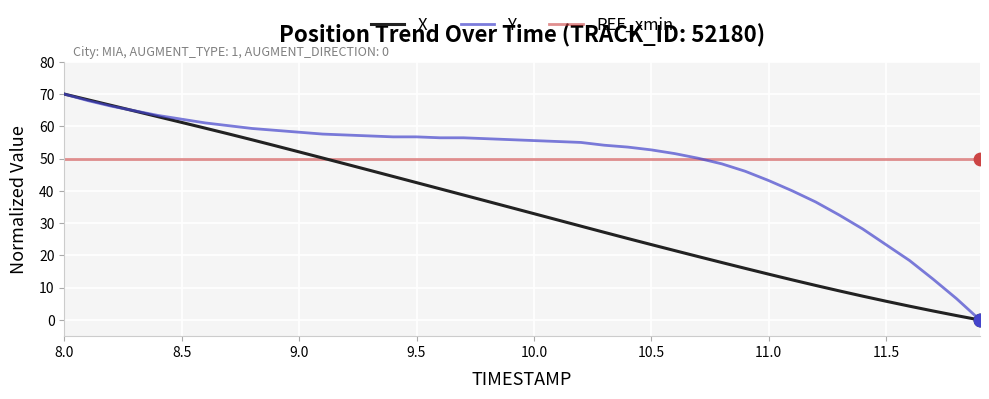

What is the minimum value for REF_xmin?

50.0